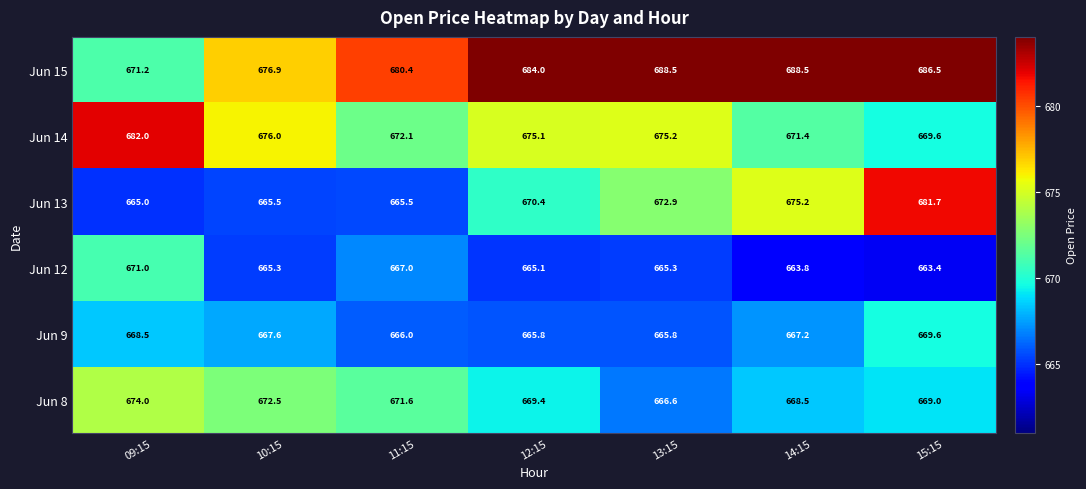

What is the lowest value of the Jun 14 series?

669.6